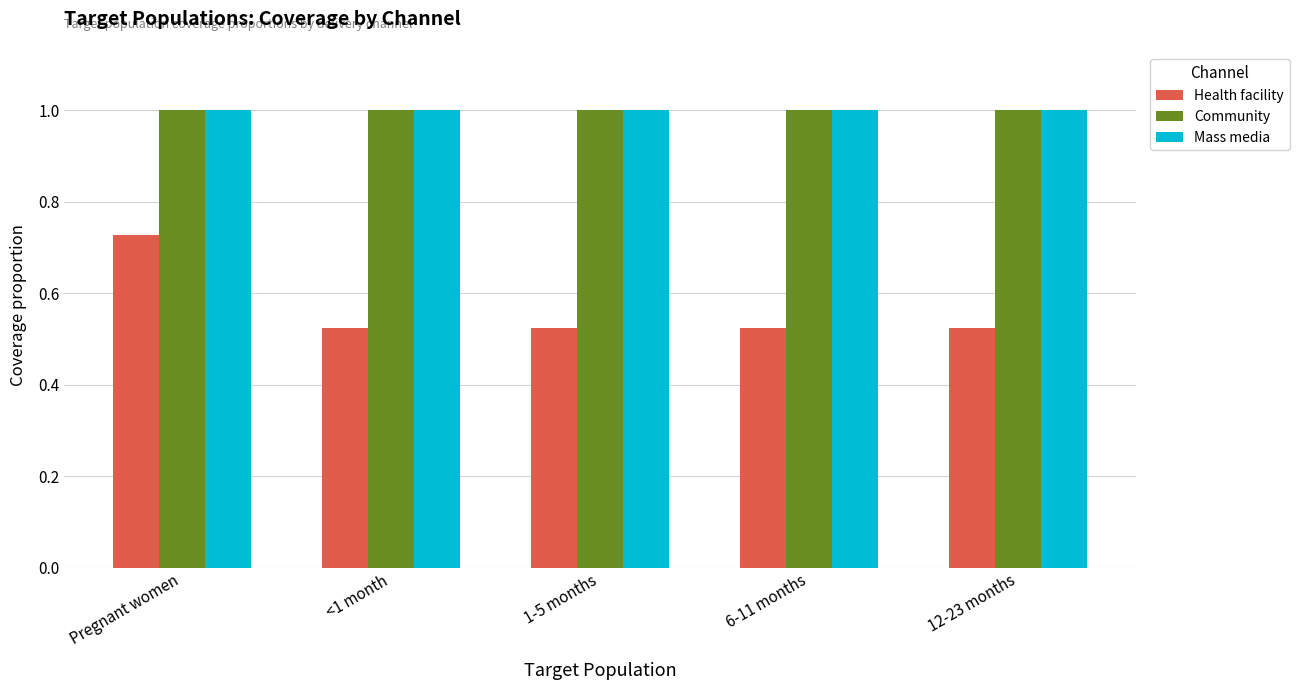

What is the total value across all series at 6-11 months?

2.5